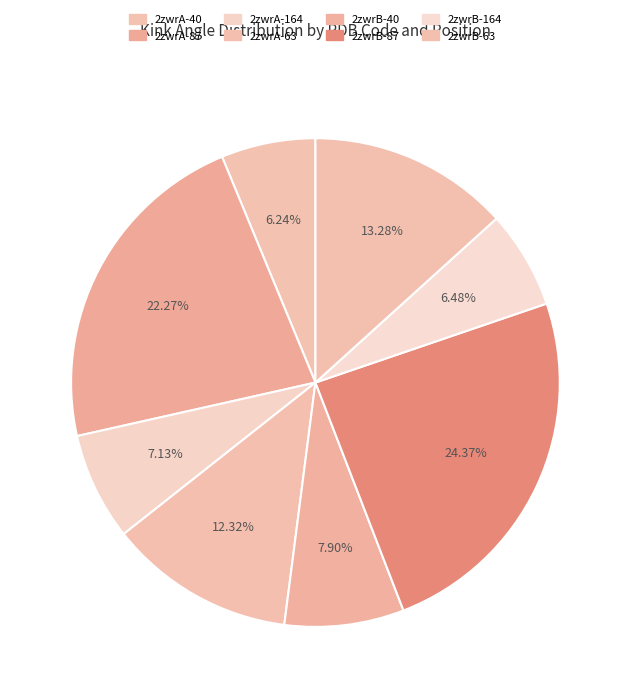

Which category has the biggest portion of the pie?

2zwrB-87